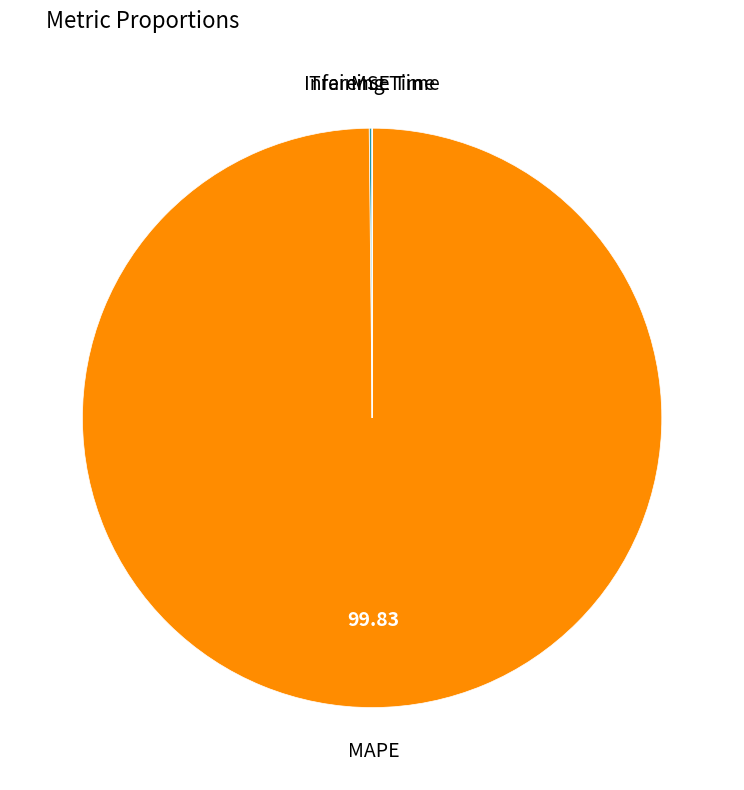

Is there any slice that represents more than half of the pie?

Yes